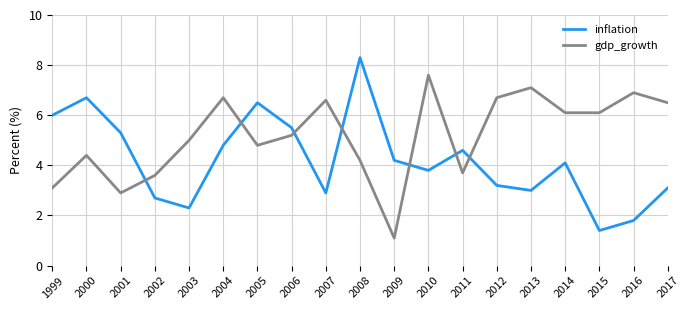

What is the value of the gdp_growth point at the 8th from the left?

5.2